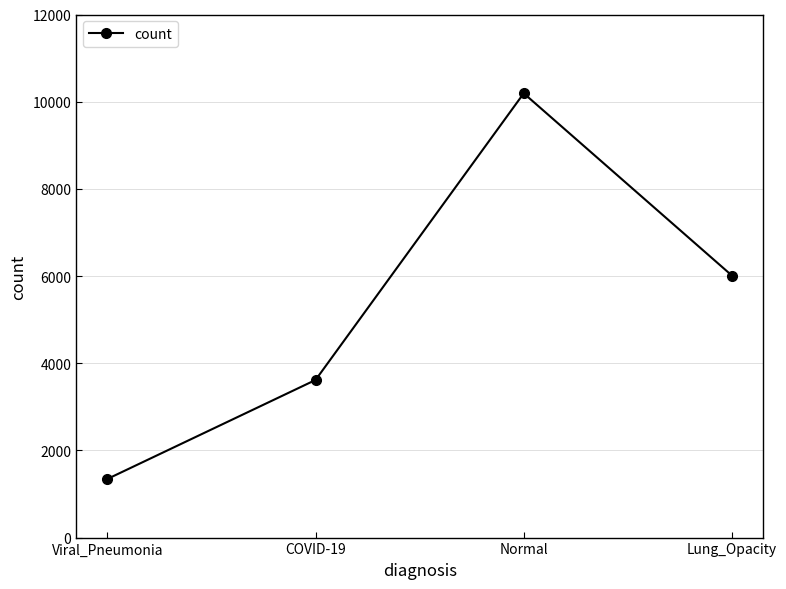

How many values are below 6012?

2